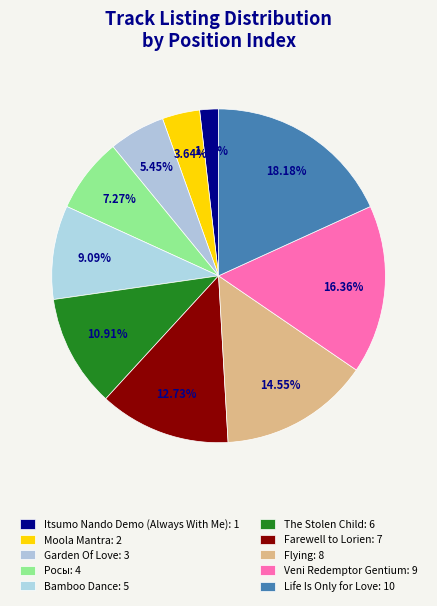

Which category has the biggest portion of the pie?

Life Is Only for Love